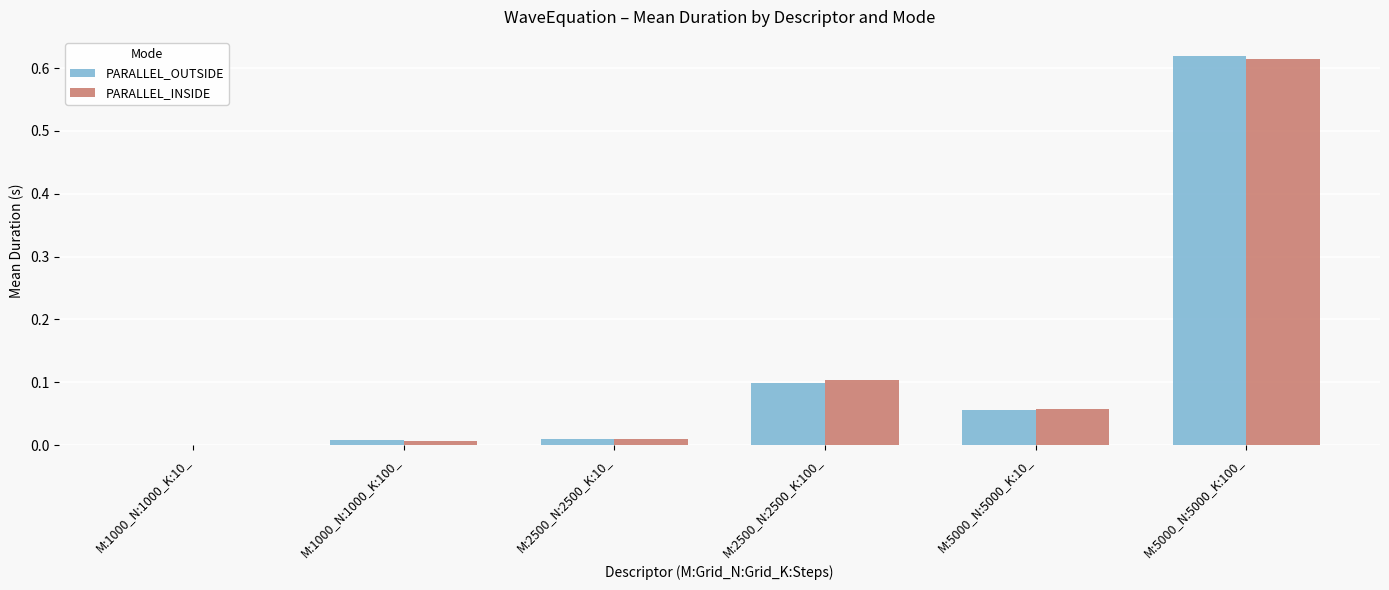

How many groups of bars are there?

6